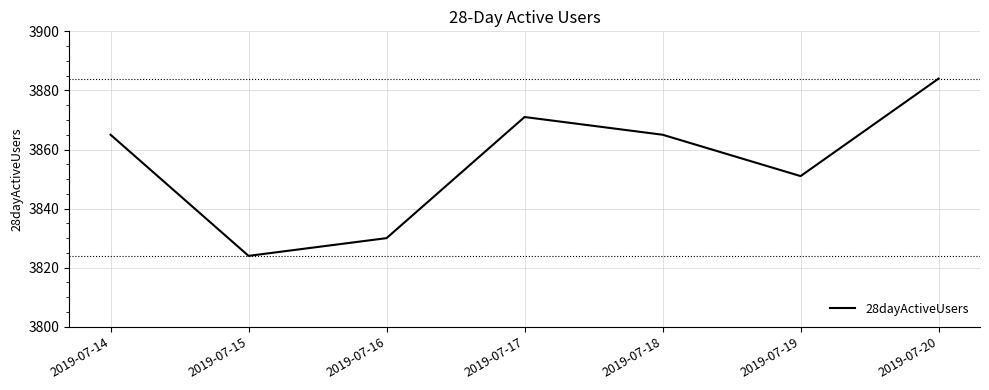

True or false: there are more than 2 points higher than both neighbors.

False